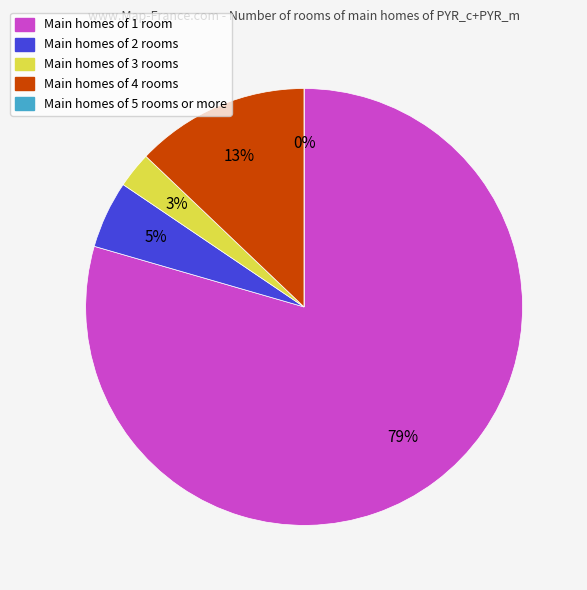

Do 0 and 4 together represent more than half of the pie?

Yes